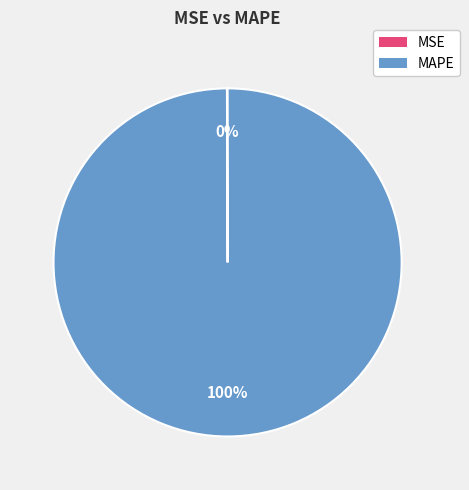

Which slice represents more than half of the pie?

MAPE